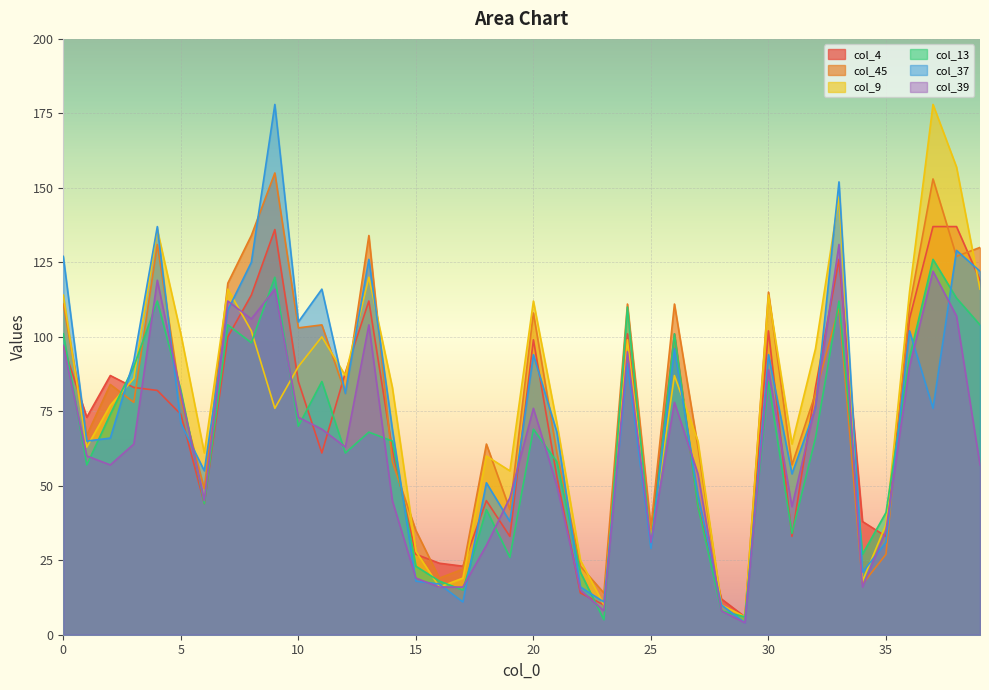

What is the difference between the maximum and minimum values in the col_9 series?

172